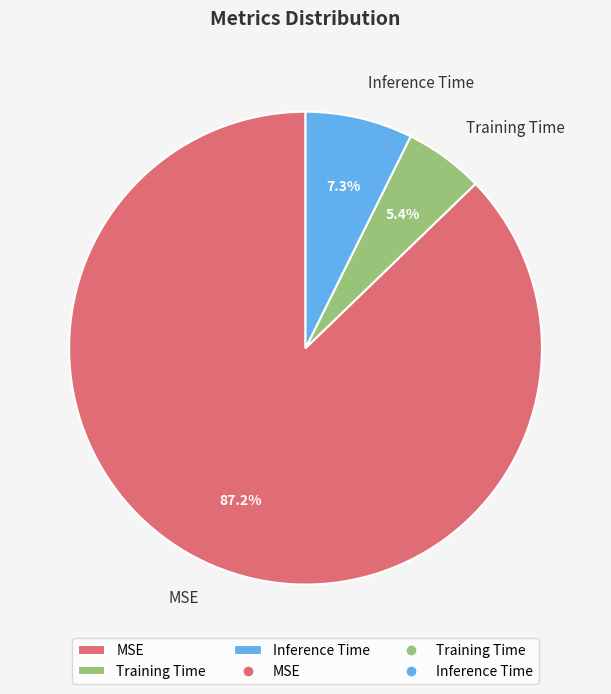

What percentage is NOT represented by Inference Time?

92.7%